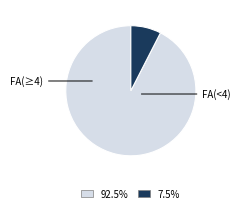

Is there a majority slice in this chart?

Yes